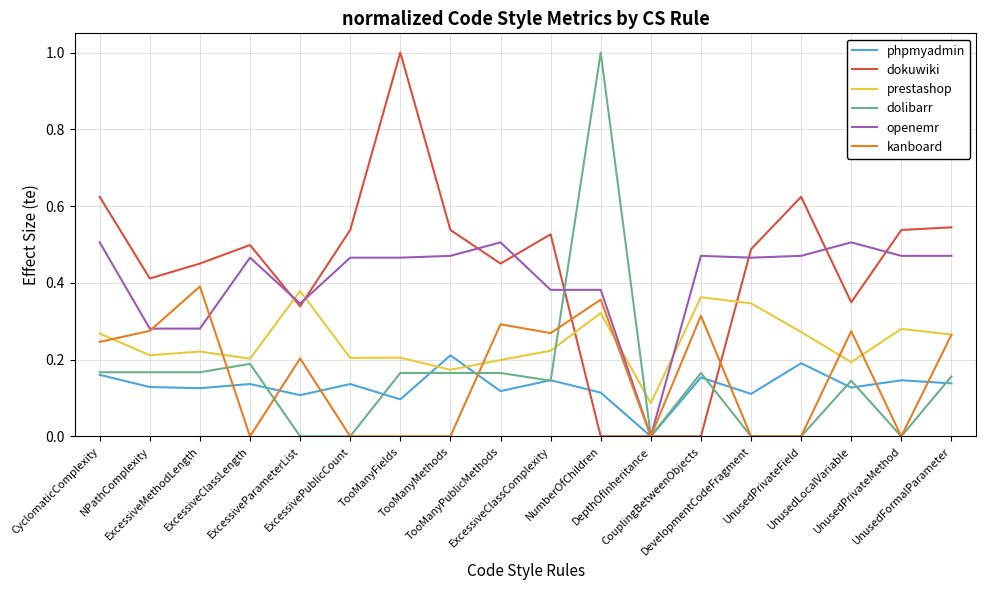

Between NPathComplexity and UnusedPrivateField, which series saw the biggest shift?

kanboard